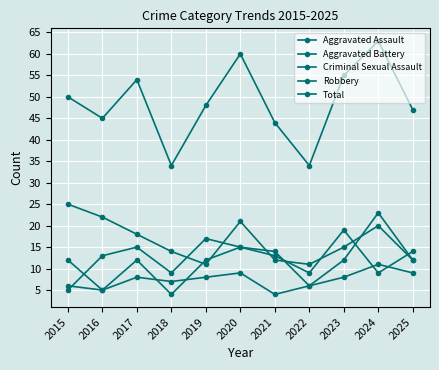

How many lines are shown in the chart?

5